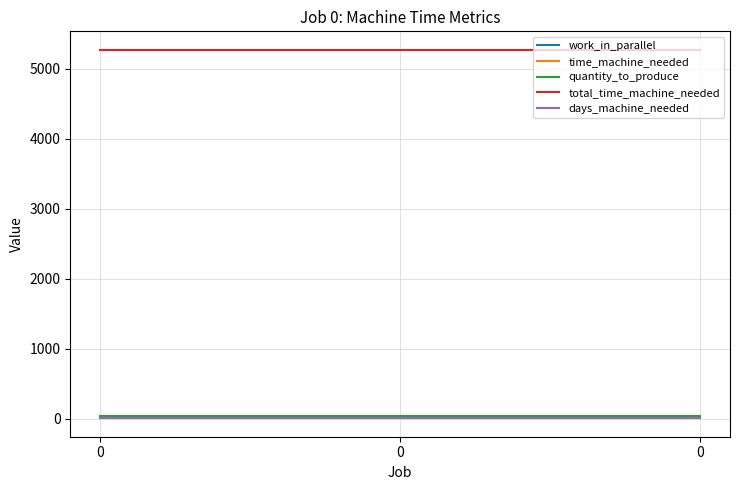

How many lines are shown in the chart?

5